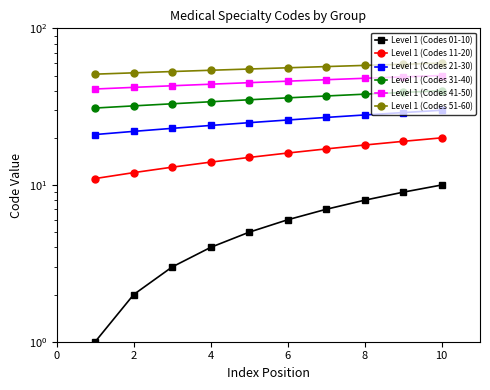

List the series in order of their peak value, highest first.

Level 1 (Codes 51-60), Level 1 (Codes 41-50), Level 1 (Codes 31-40), Level 1 (Codes 21-30), Level 1 (Codes 11-20), Level 1 (Codes 01-10)